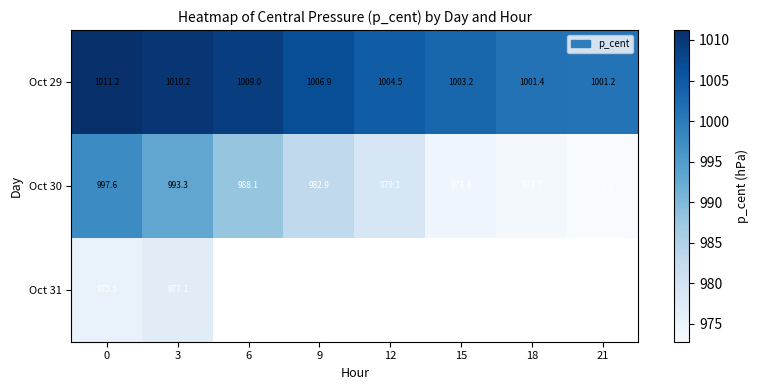

What is the difference between the highest and lowest values at 21?

28.4